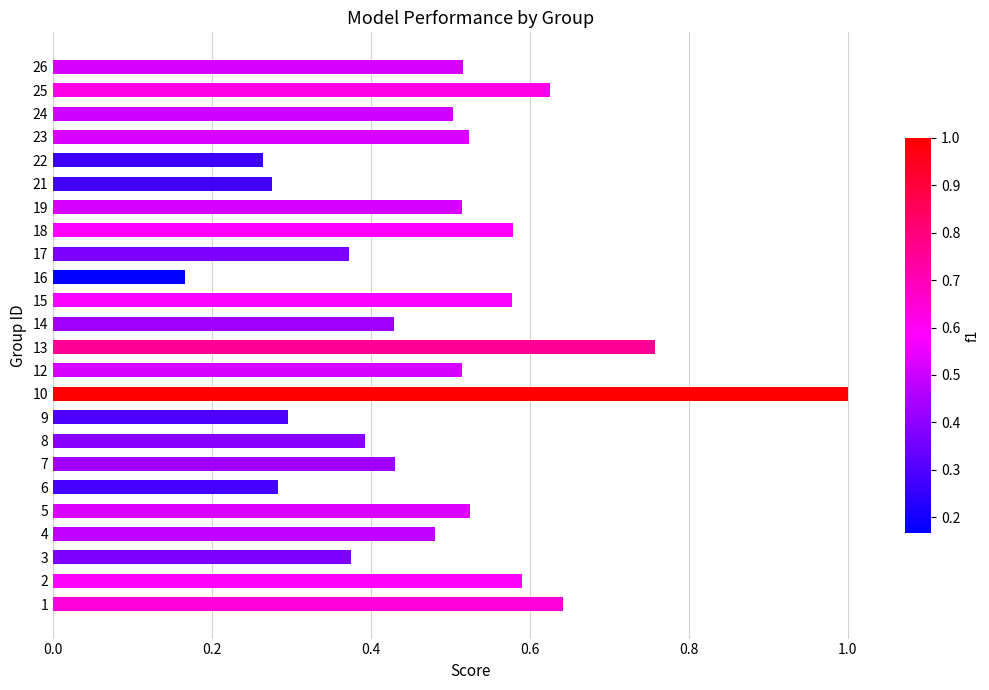

Are the bars horizontal?

Yes